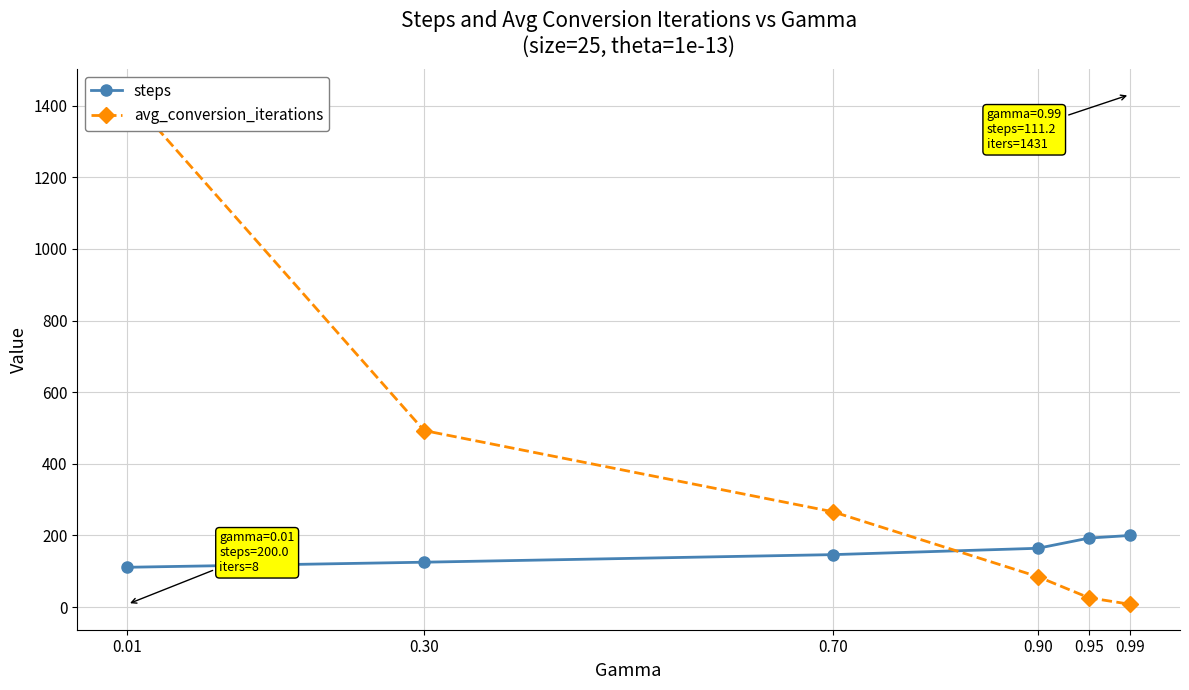

The avg_conversion_iterations series shows 784.7 at 0.30. True or false?

False